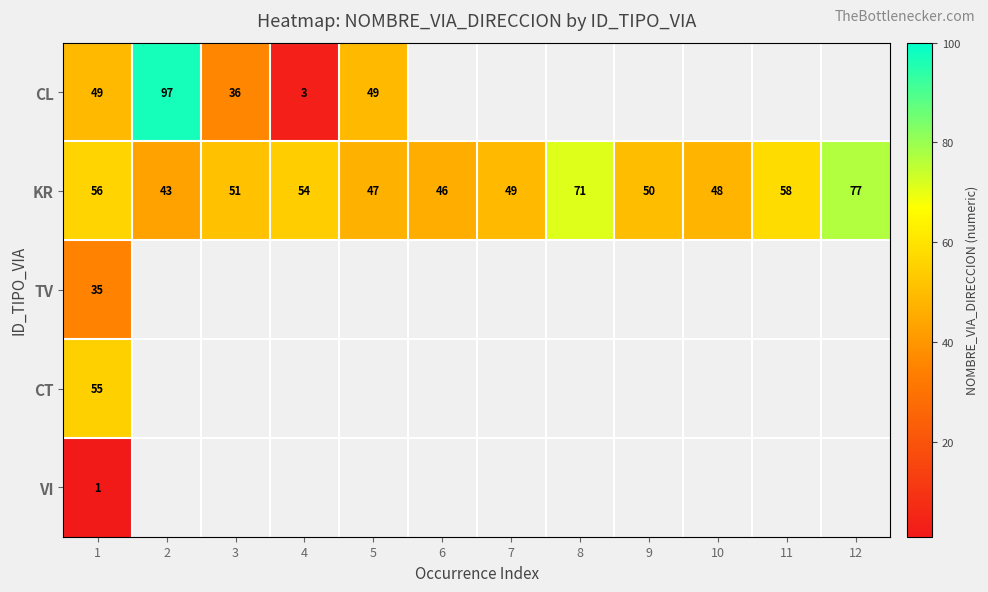

Rank the series at 1 from highest to lowest value.

KR, CT, CL, TV, VI